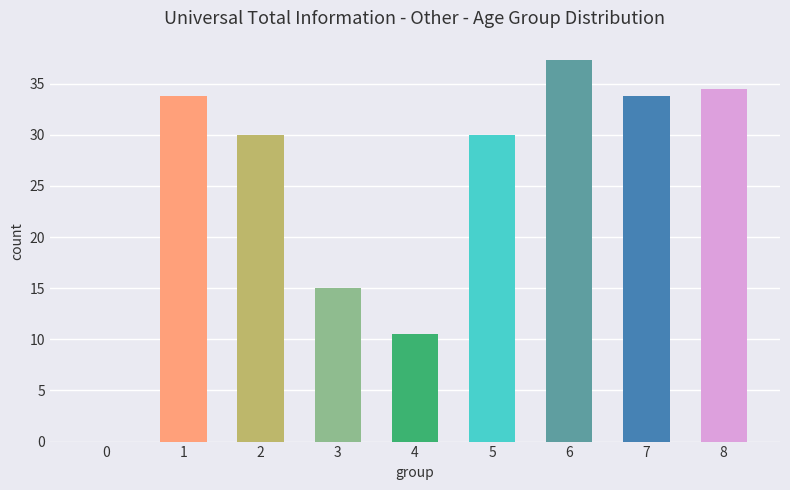

What is the difference between the maximum and minimum values?

37.3